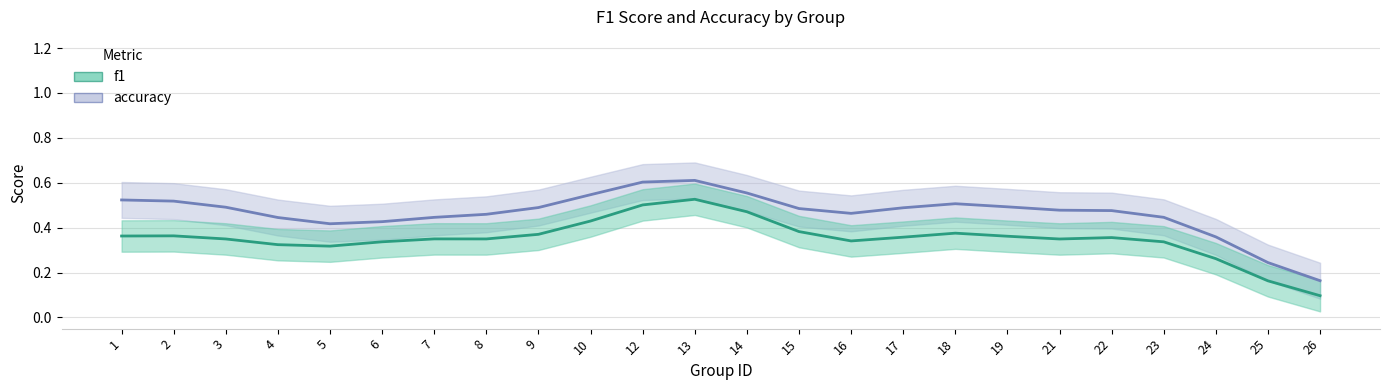

How many accuracy values are between 0 and 1?

24